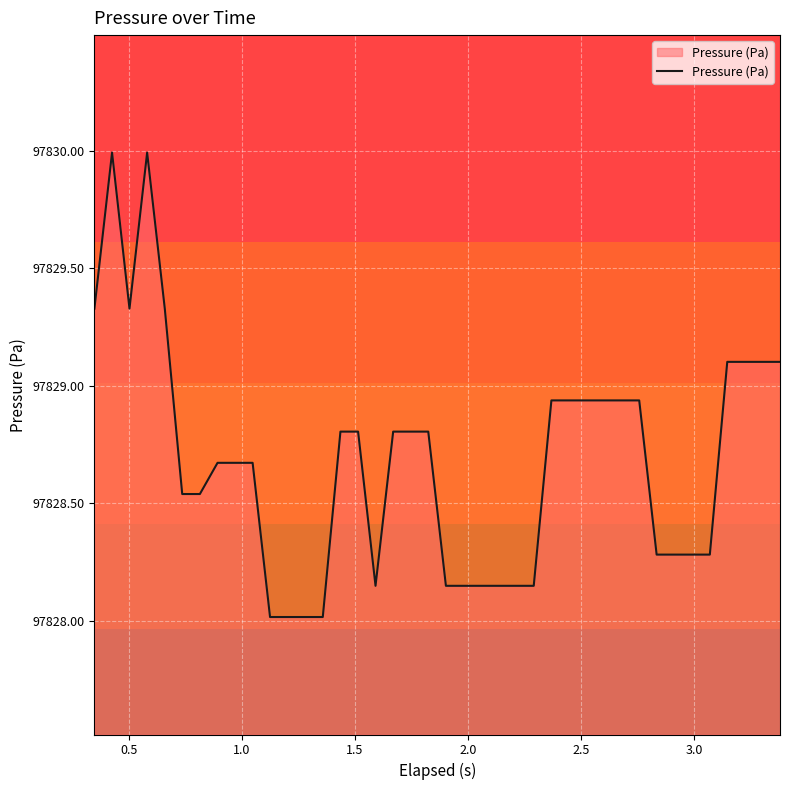

What is the difference between the maximum and minimum values?

2.0